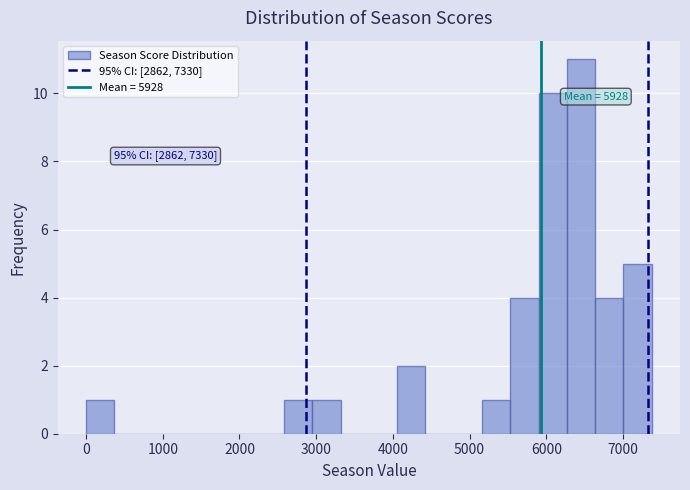

Around what value on the x-axis is the tallest bar? Give the approximate position of its centre, as read against the axis.

6500